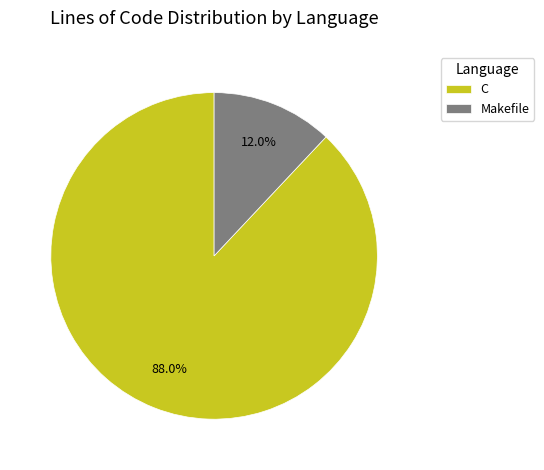

Is Makefile the majority of the pie?

No